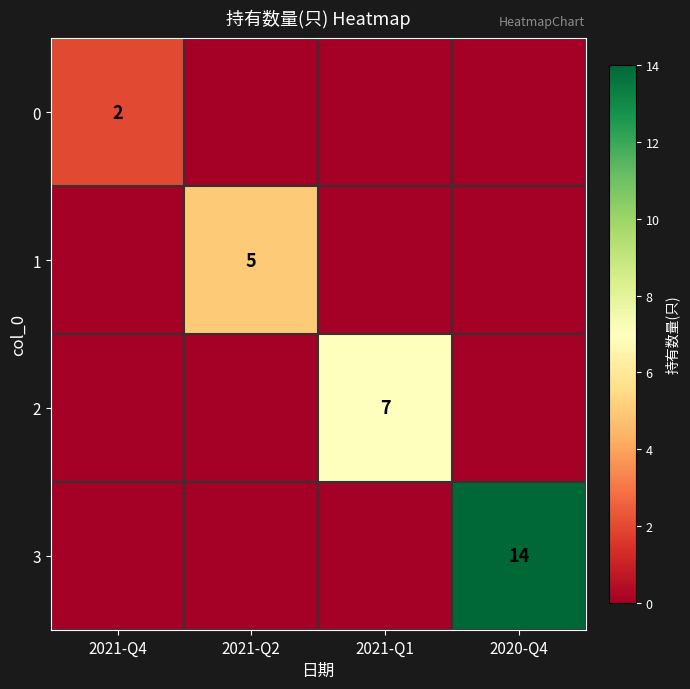

The value of 1 at 2021-Q2 is 8. True or false?

False